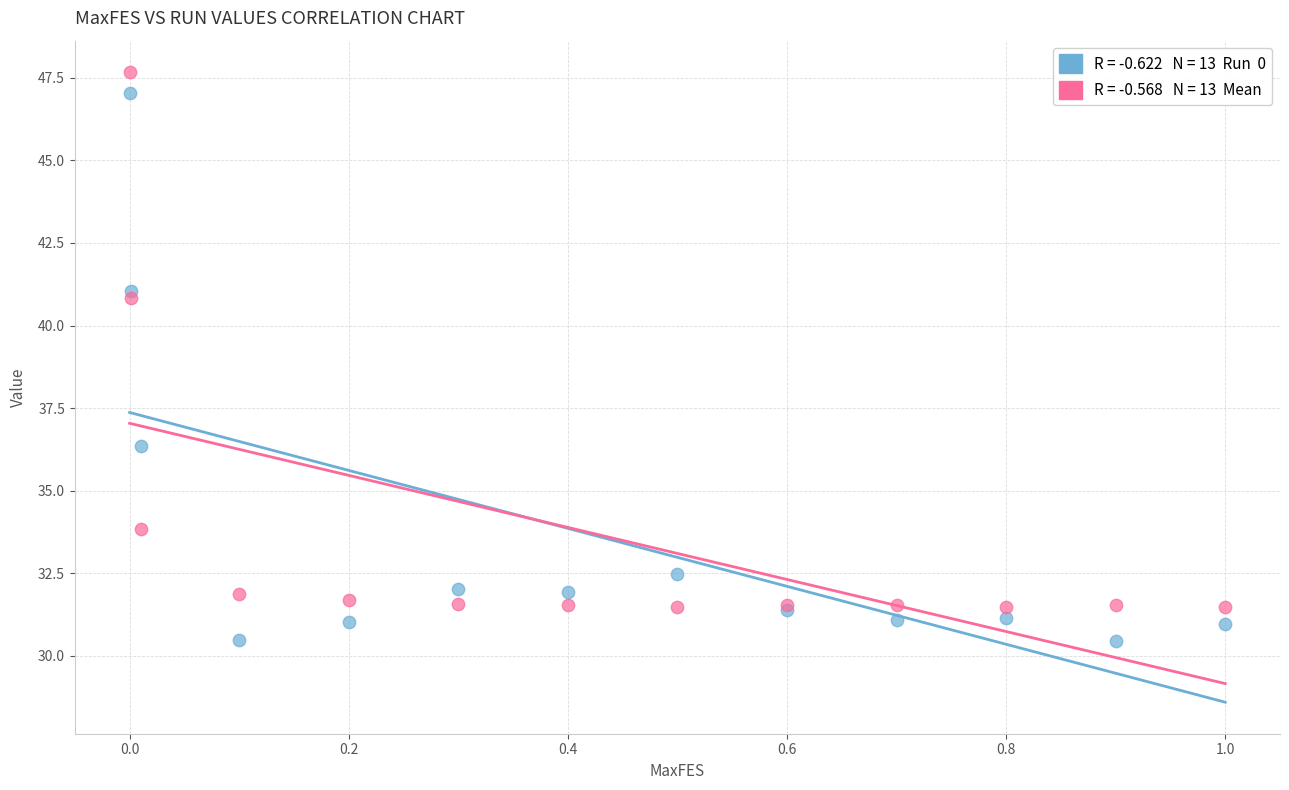

Across all series, what Y value is closest to 39?

40.8